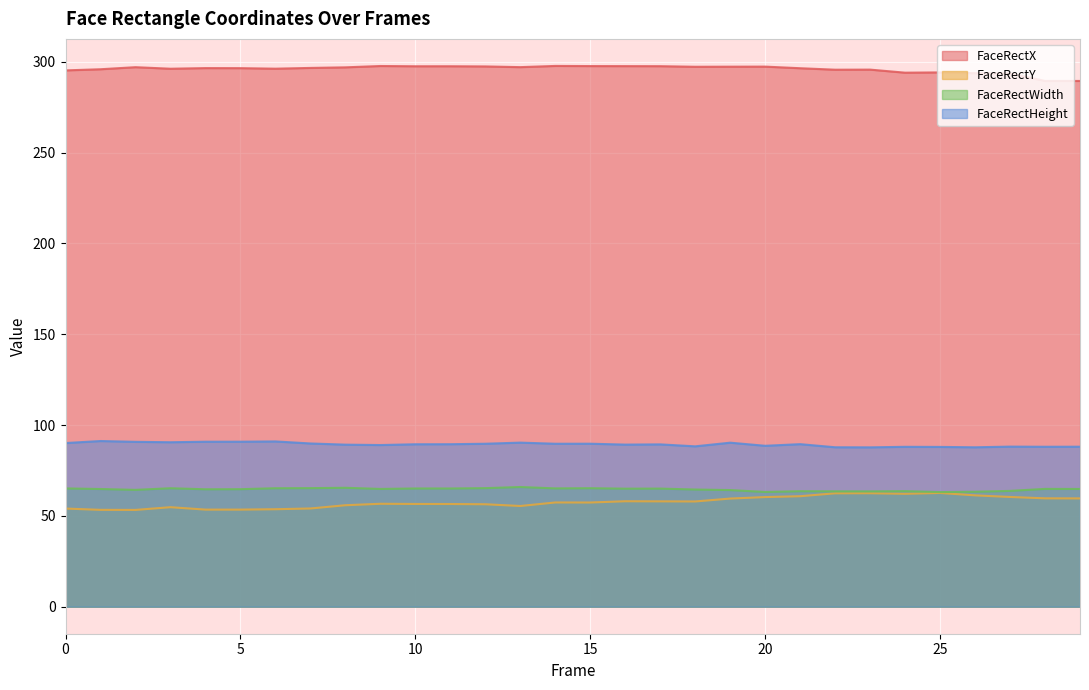

Which series has the widest spread of values?

FaceRectY